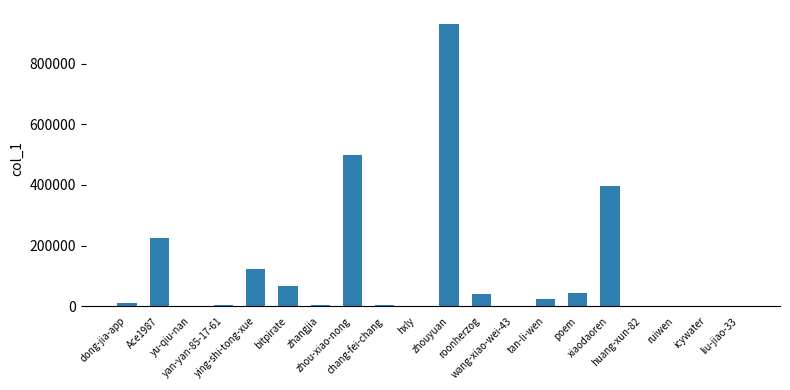

What is the sum of all values?

2374811